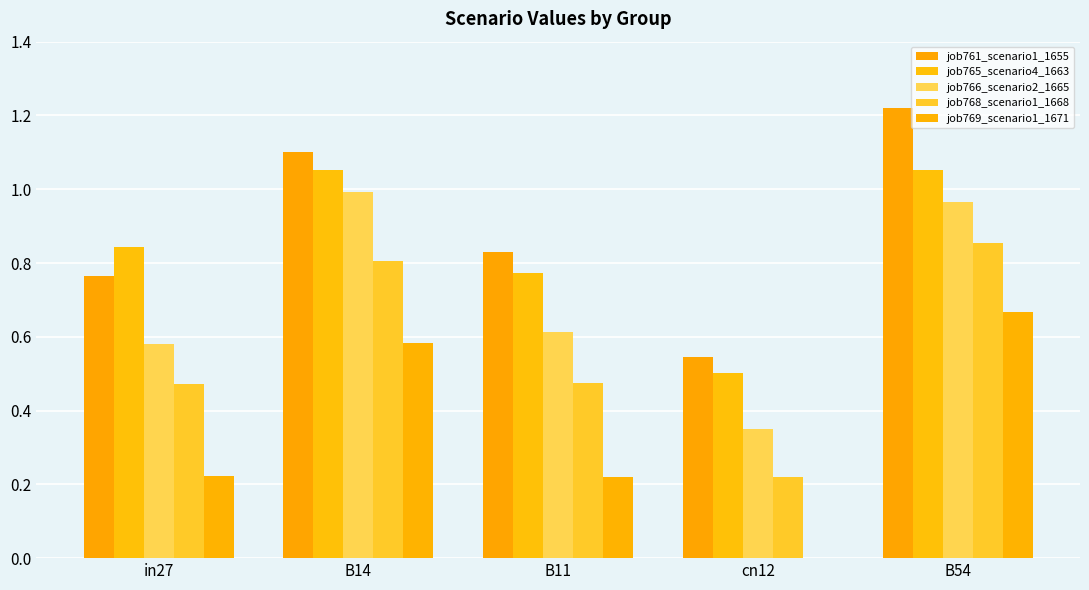

List the labels in order of job766_scenario2_1665 value, smallest first.

cn12, in27, B11, B54, B14